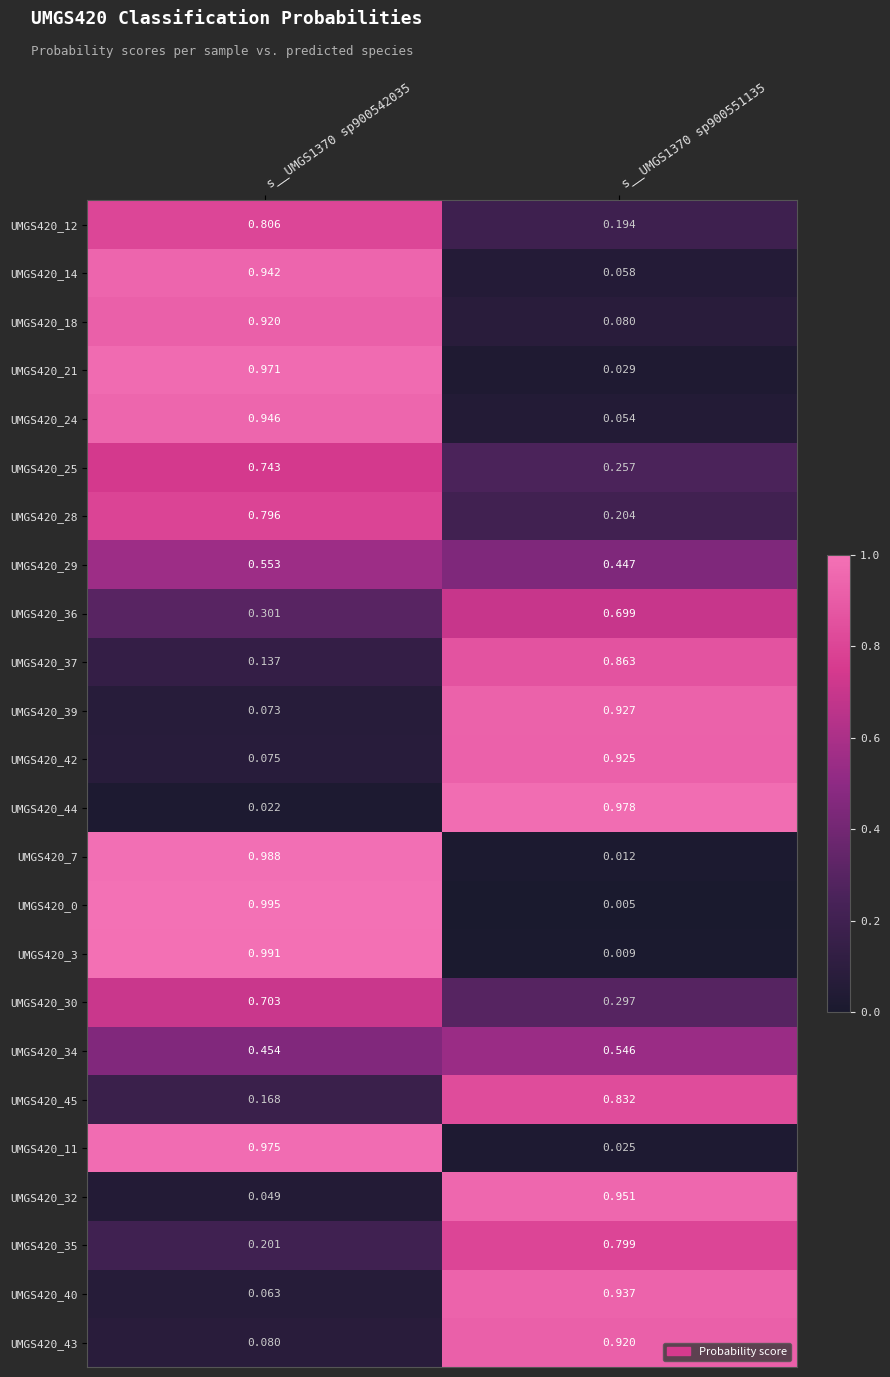

Is the value of UMGS420_42 at s__UMGS1370 sp900551135 greater than the value of UMGS420_28 at s__UMGS1370 sp900542035?

Yes